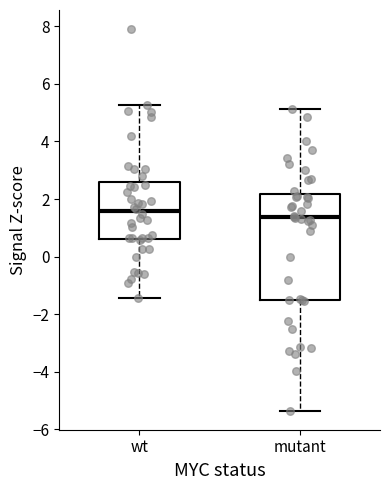

Where does the lower whisker of the box for mutant end on the y-axis? The values are not printed on the chart, so give them approximately, as read against the axis.

-5.4